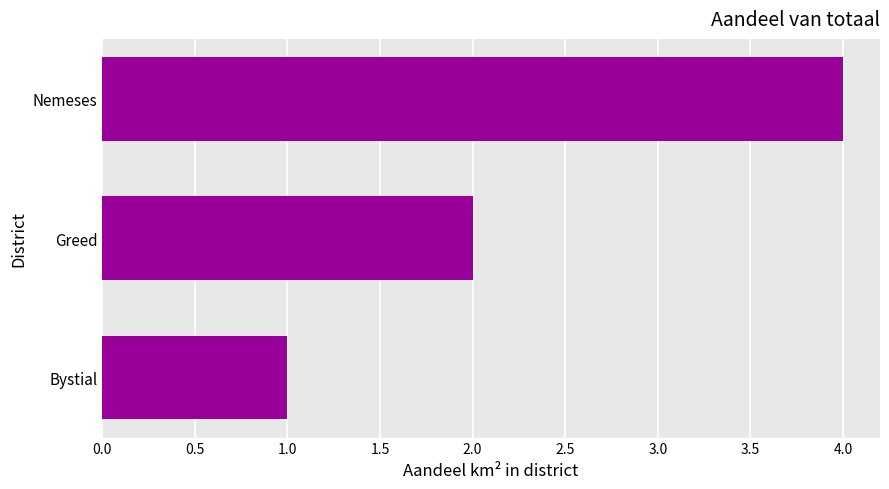

Reading bottom to top, list all the values displayed in this chart.

1	2	4